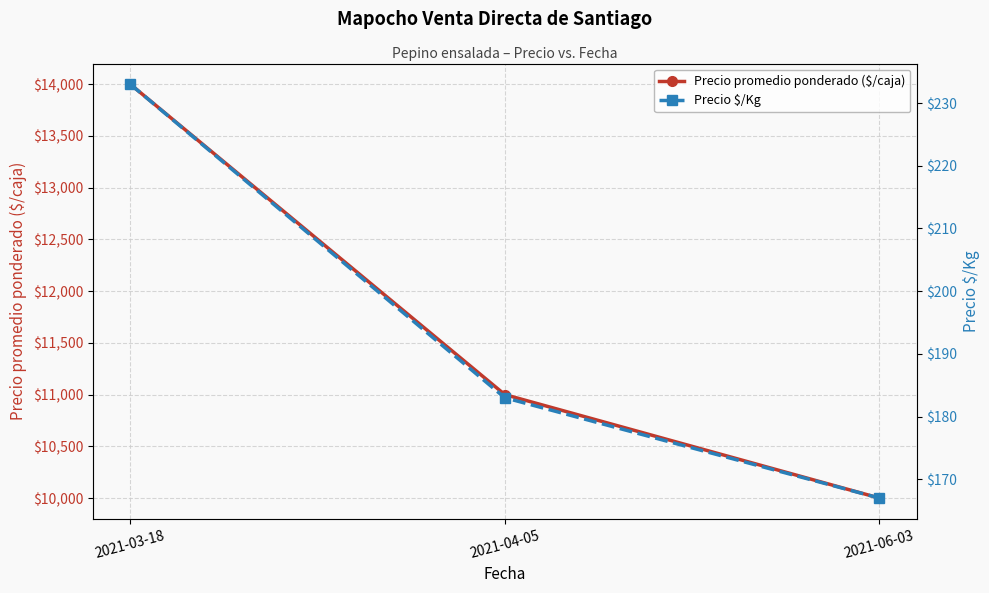

Where is Precio $/Kg nearest to the value 200?

2021-04-05